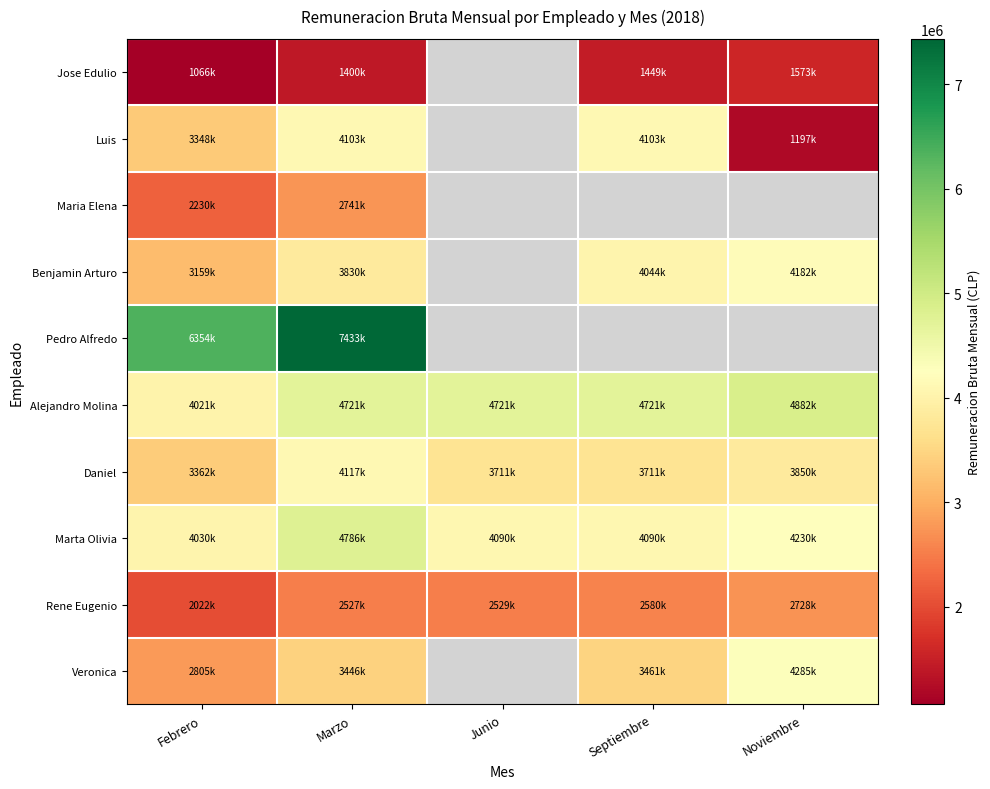

What is the maximum value for Luis?

4103579.0